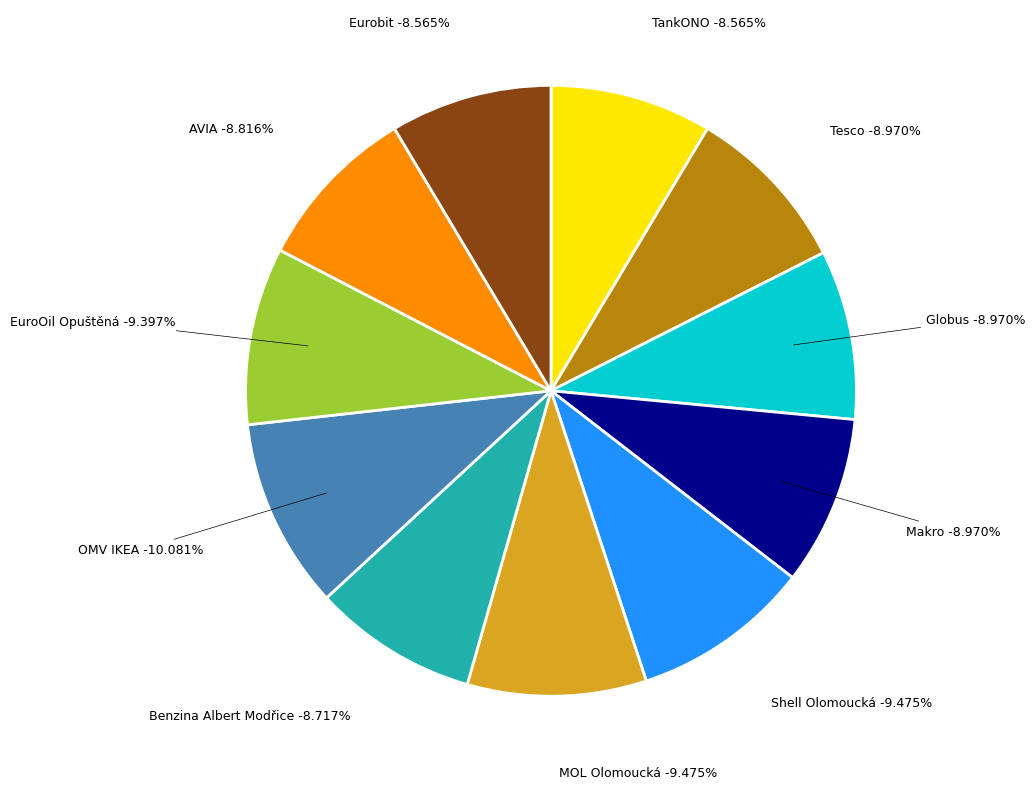

How many slices are in this pie chart?

11